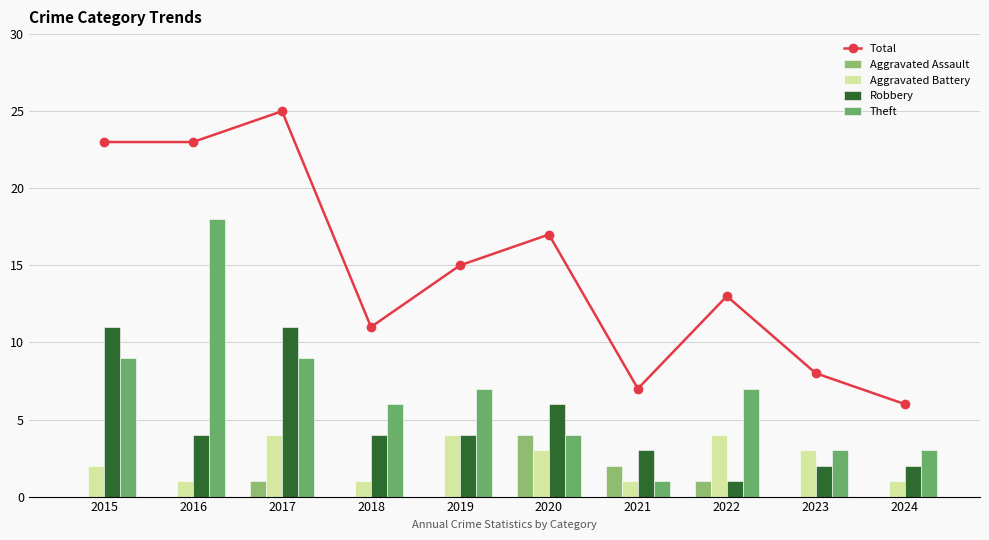

At 2021, list the series in order from largest to smallest.

Total, Robbery, Aggravated Assault, Aggravated Battery, Theft